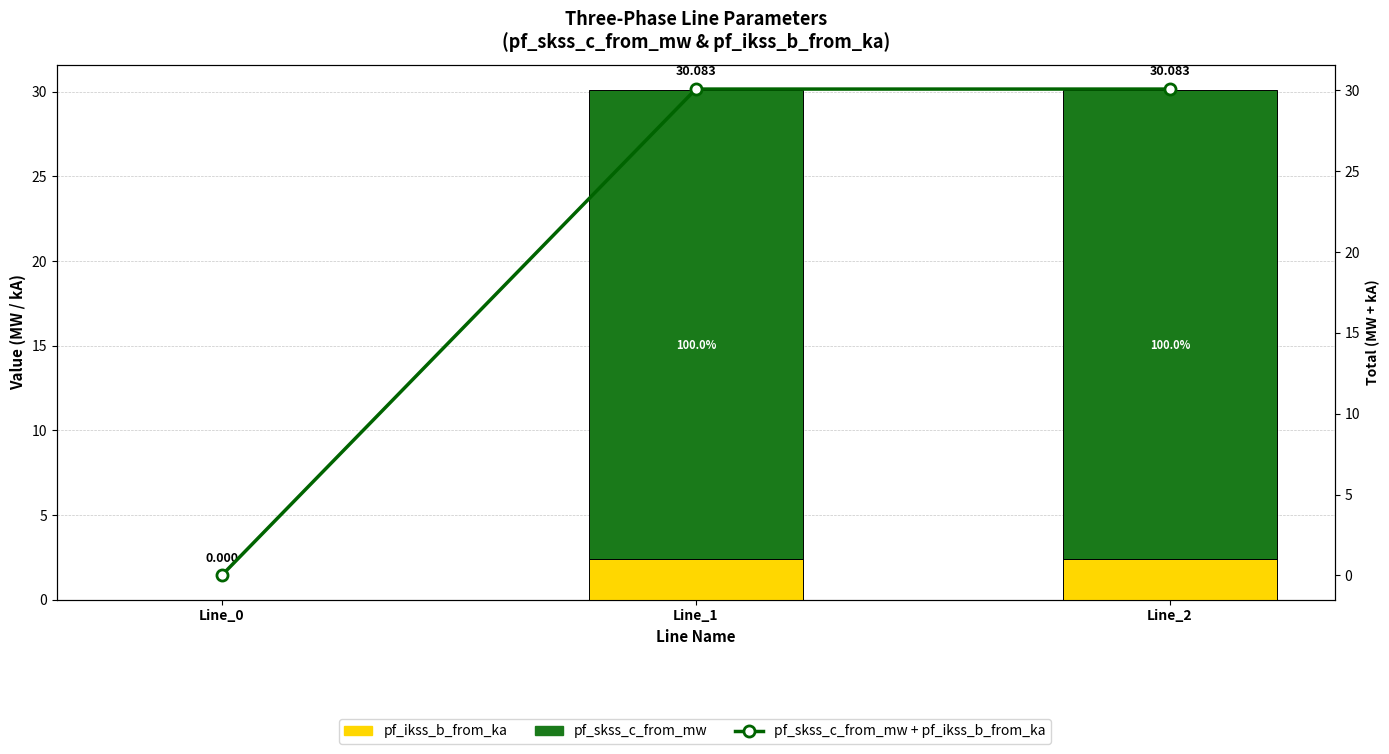

Reading left to right, list all the values displayed in this chart.

pf_ikss_b_from_ka (yellow): 0.0	2.4	2.4
pf_skss_c_from_mw (green): 0.0	27.7	27.7
pf_skss_c_from_mw + pf_ikss_b_from_ka (Total): 0.0	30.1	30.1